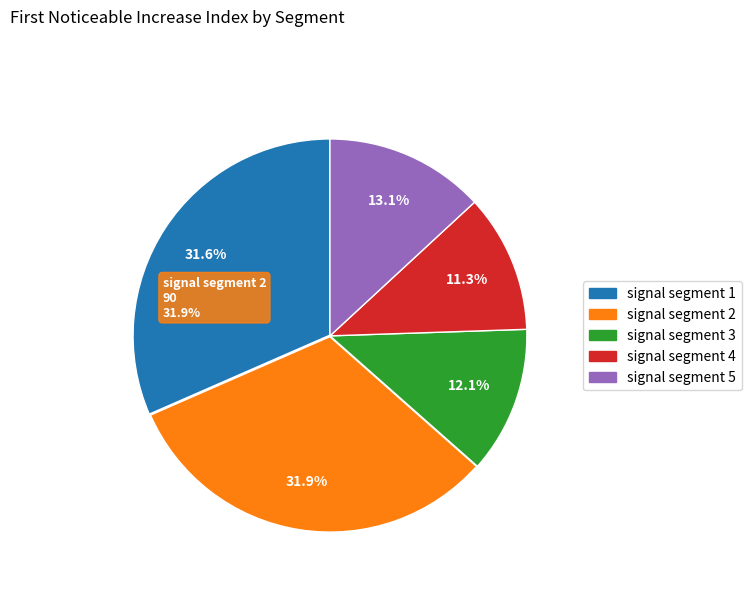

What is the largest slice in the pie chart?

signal segment 2